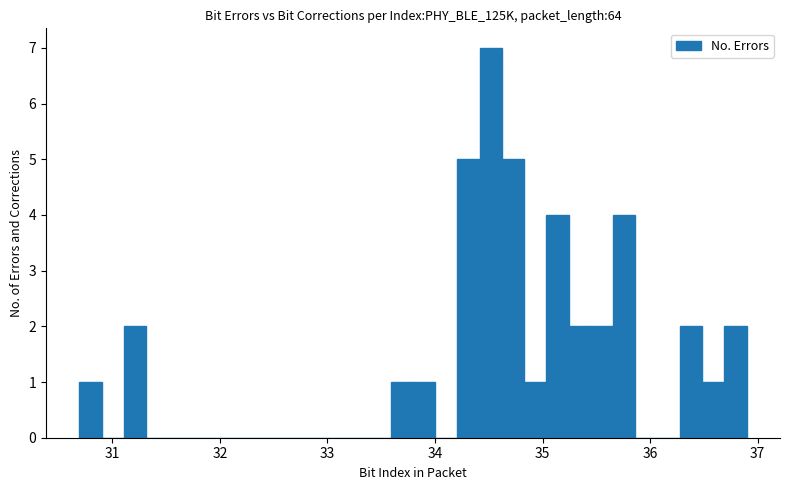

Read against the x-axis, roughly where is the centre of the tallest bar?

34.5